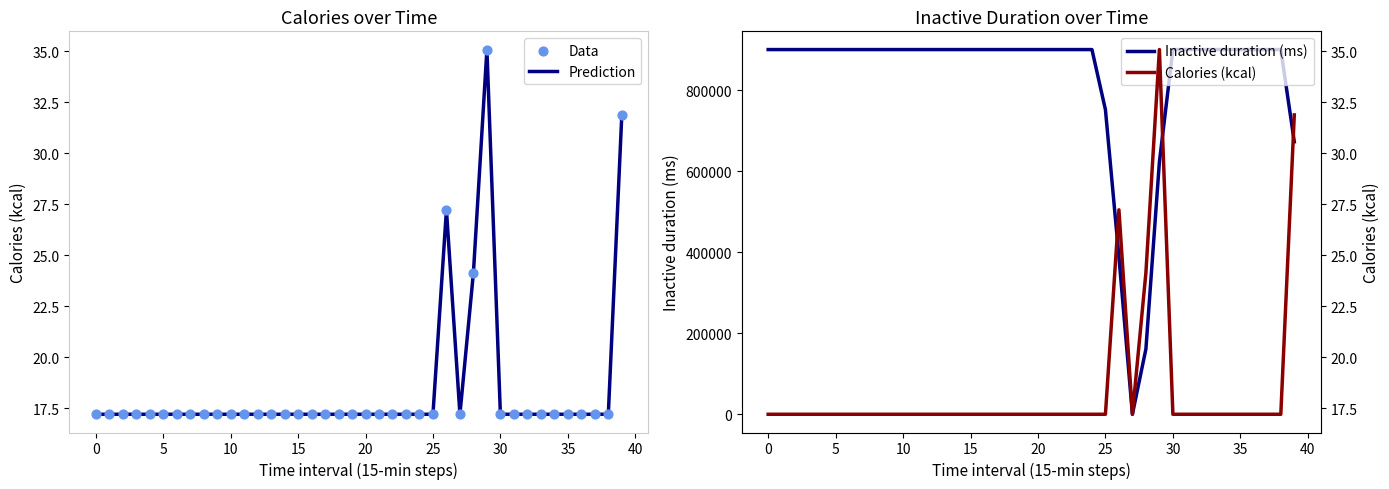

Which series has the widest spread of Y values?

Inactive duration (ms)